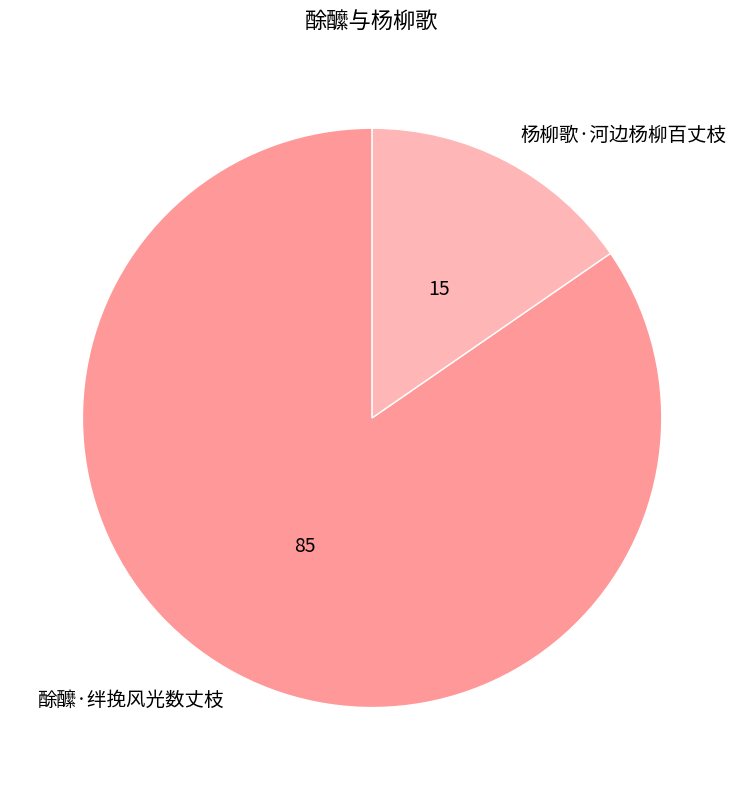

What is the majority slice?

酴醿·绊挽风光数丈枝